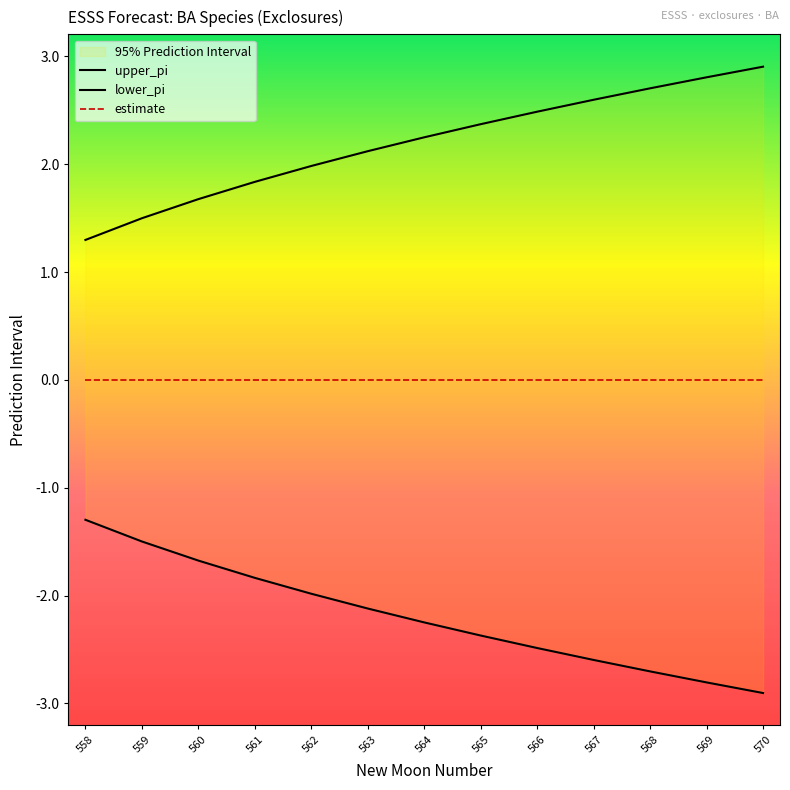

True or false: upper_pi and lower_pi intersect in this chart.

False